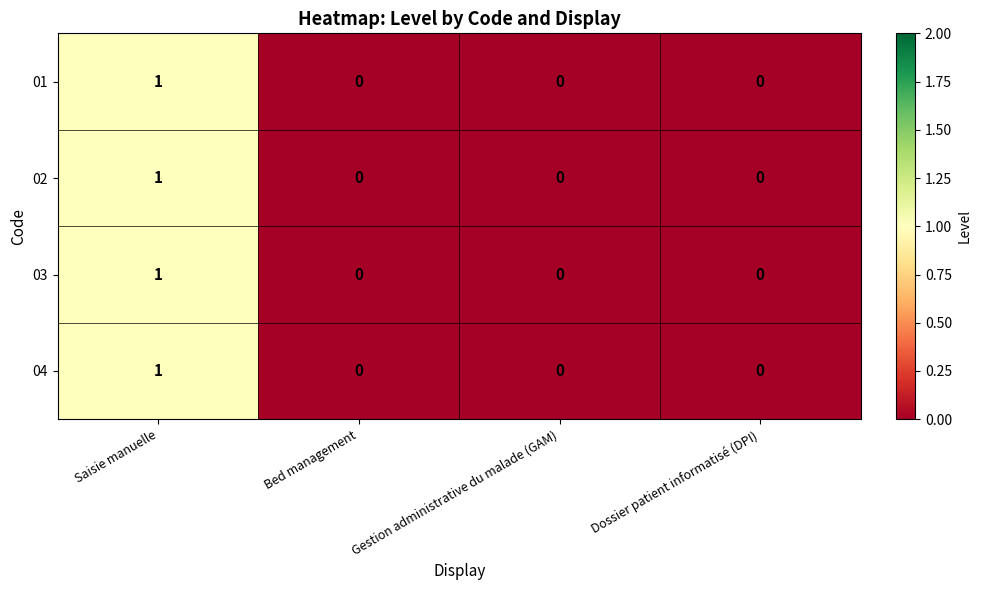

The 04 series shows 0 at Dossier patient informatisé (DPI). True or false?

True